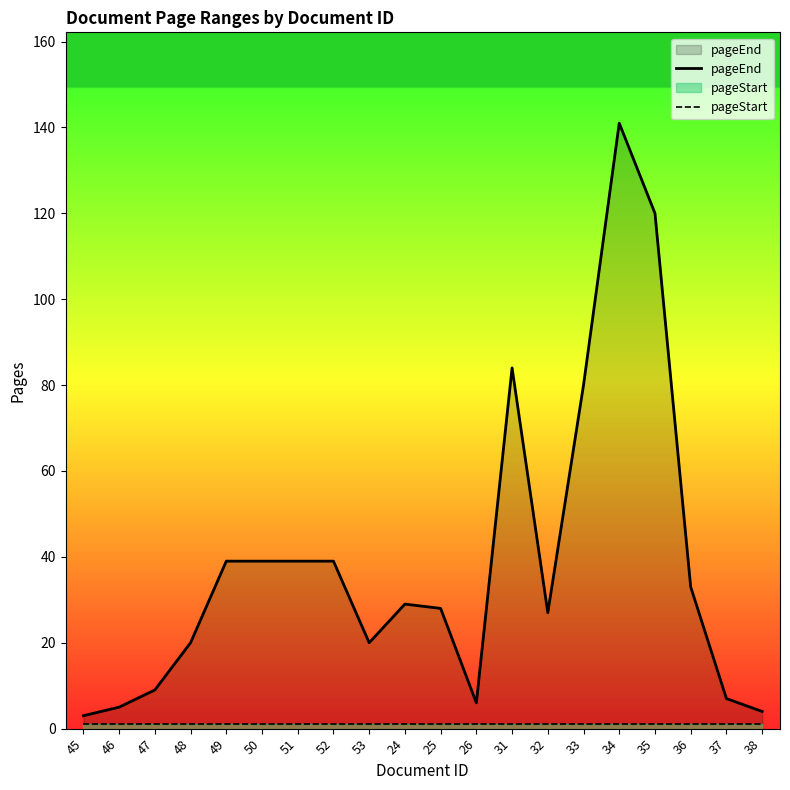

At which label does pageEnd reach its minimum?

45